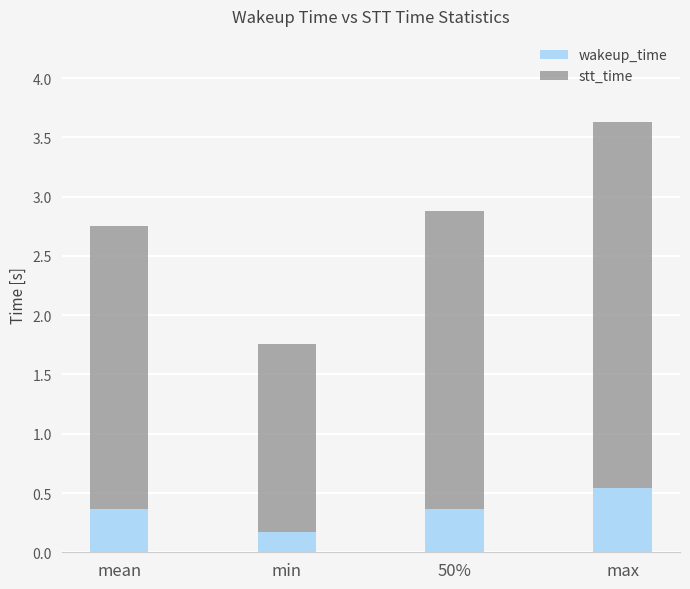

At which category is the sum across all series the highest?

max